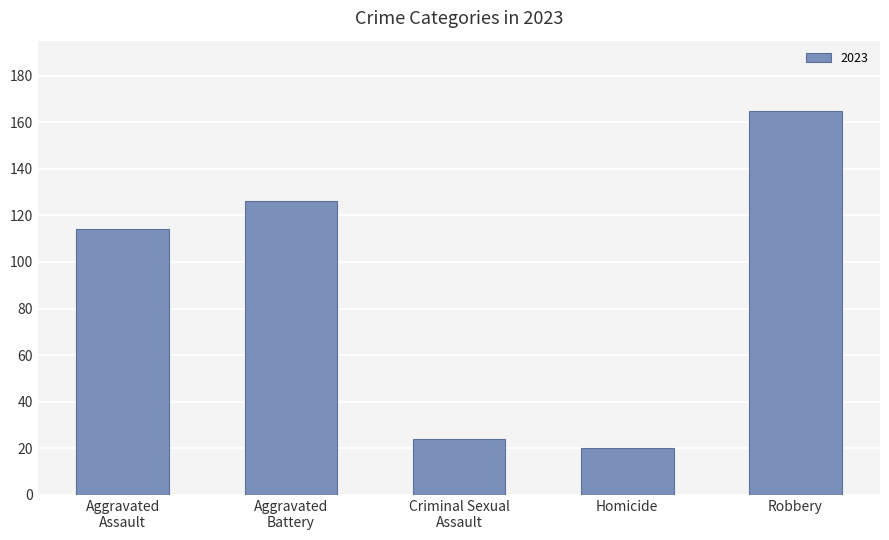

What is the sum of all values?

449